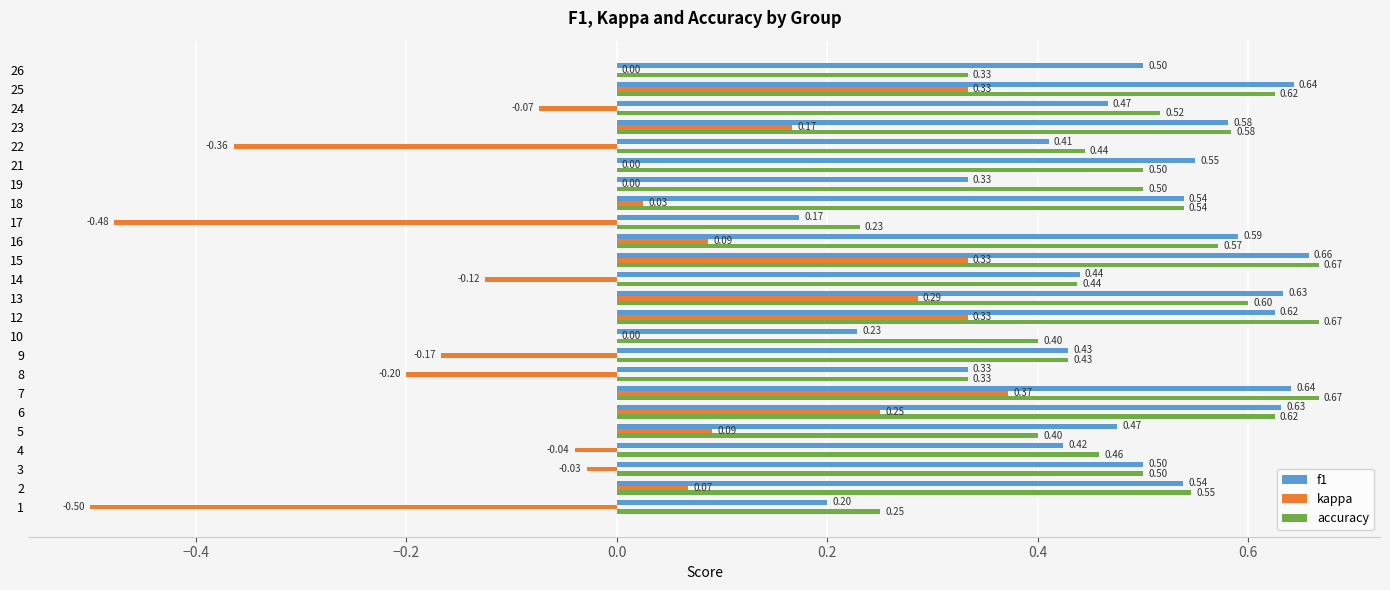

What is the sum of the accuracy values at 18 and 16?

1.1